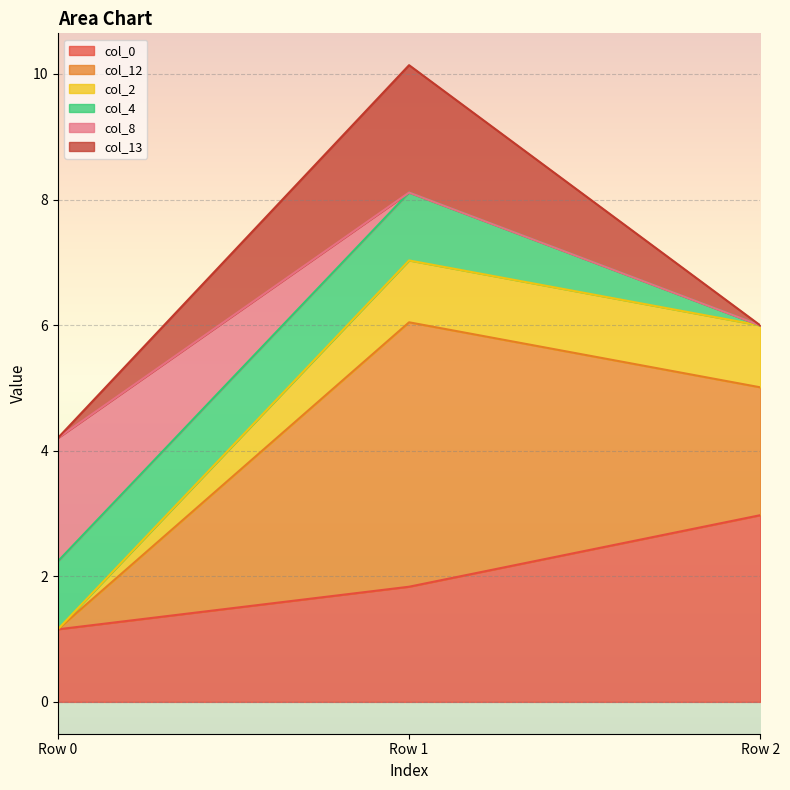

What is the highest value of the col_0 series?

3.0